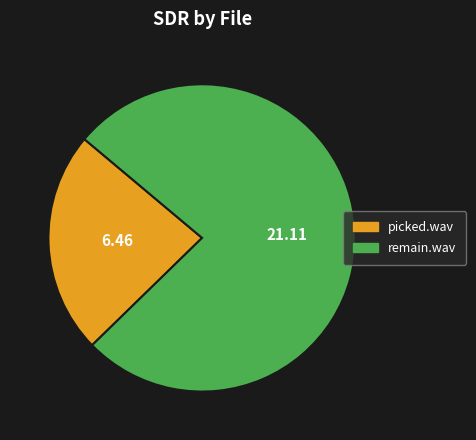

Do picked.wav and remain.wav together represent more than half of the pie?

Yes